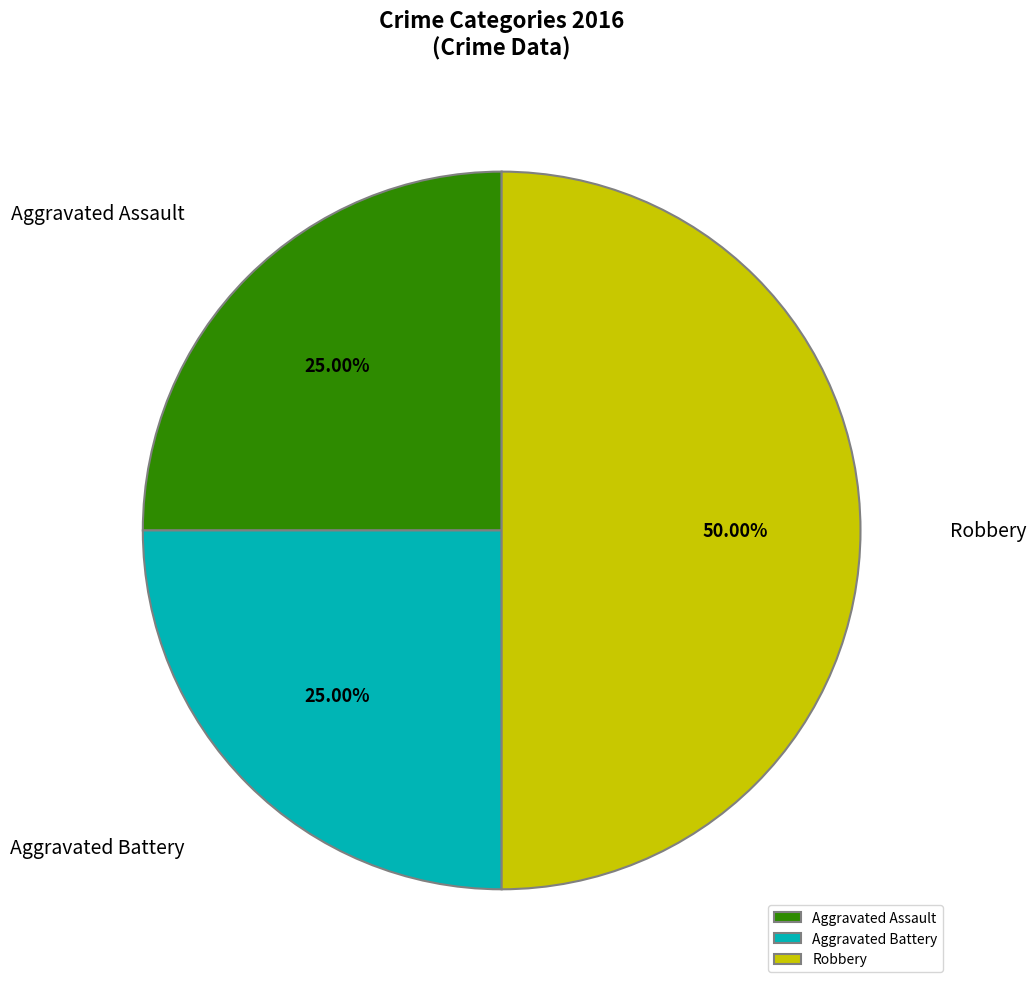

What is the ratio of the value at Robbery to the value at Aggravated Battery?

2.0